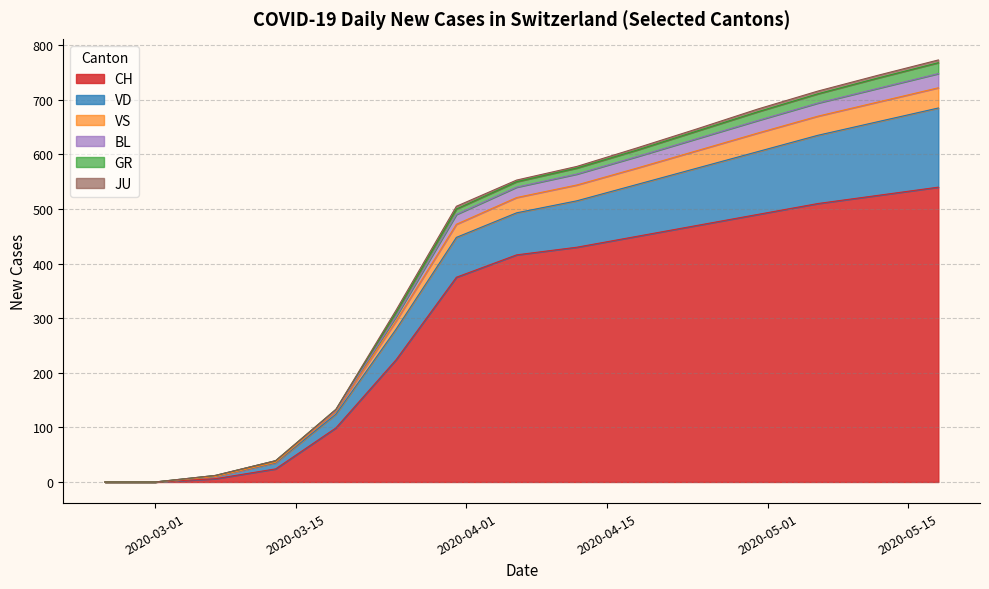

What is the maximum value for CH?

540